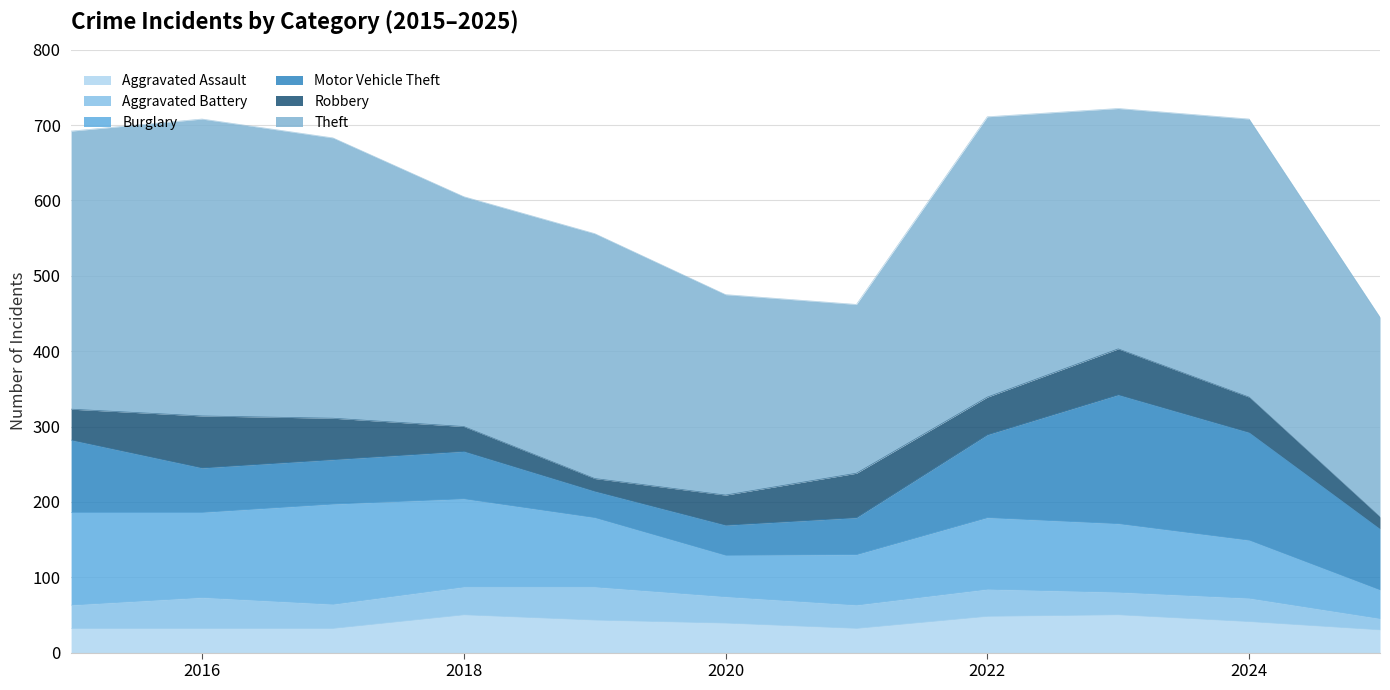

In Aggravated Assault, how many points are lower than both neighbors (excluding endpoints)?

1